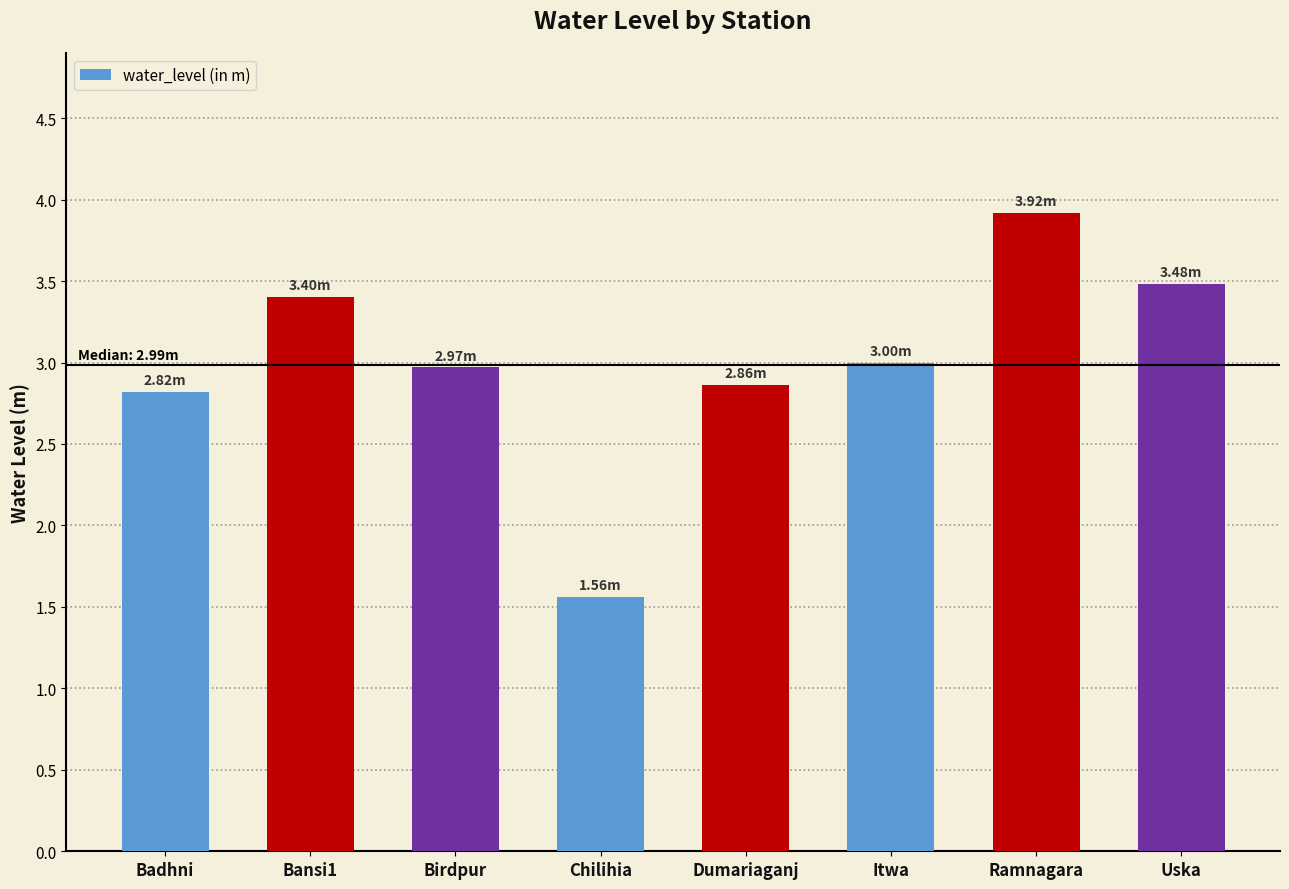

Where is the data nearest to the value 2?

Chilihia